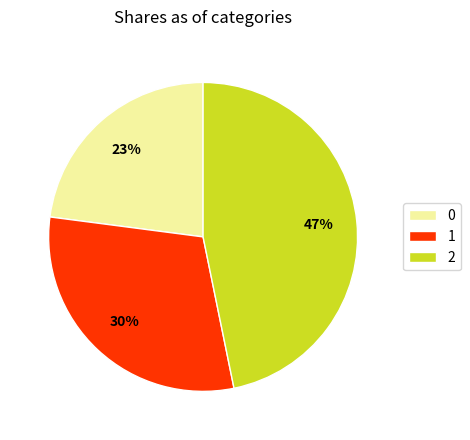

The 0 slice represents 13% of the pie. True or false?

False